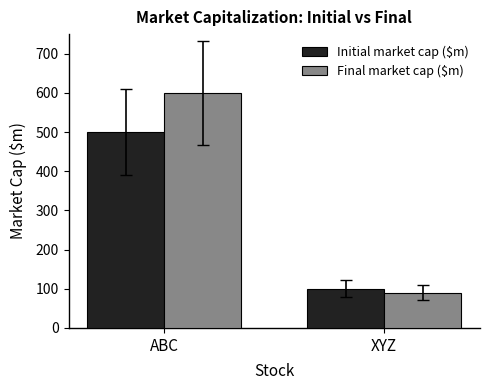

What is the sum of the Final market cap ($m) values at ABC and XYZ?

690